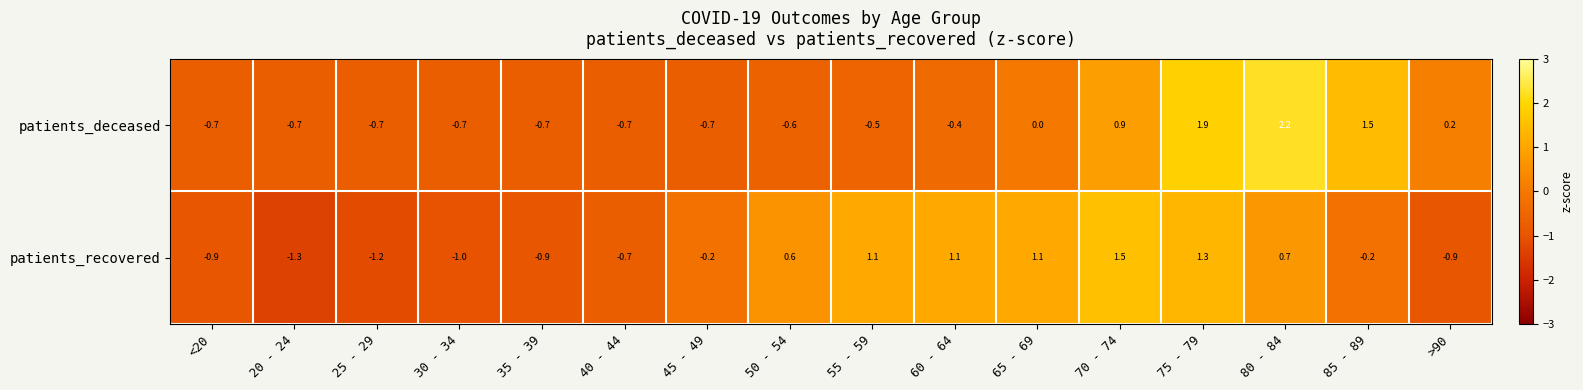

What value does the patients_recovered series have at 75 - 79?

1.3